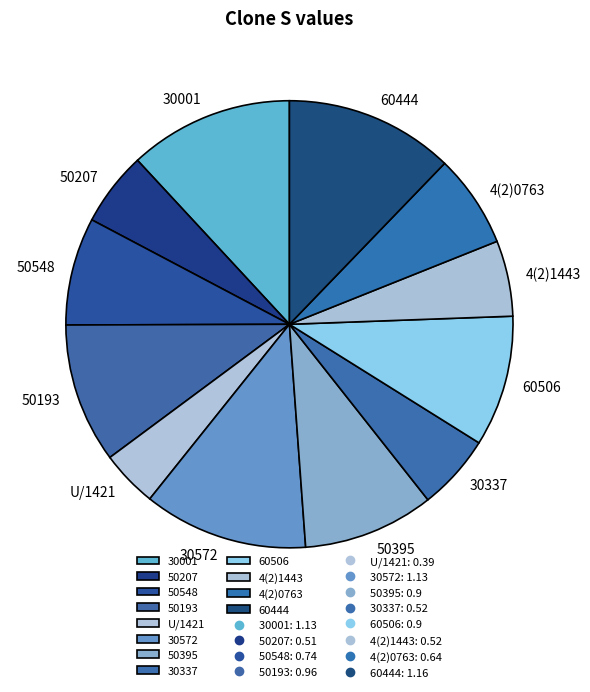

True or false: 60506 accounts for 9% of the total.

True